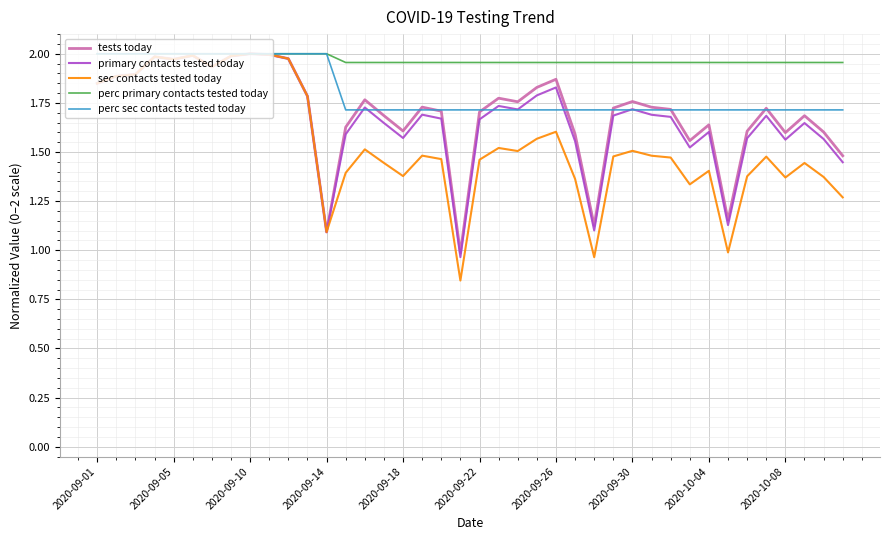

What are all the series names shown in the legend?

tests today, primary contacts tested today, sec contacts tested today, perc primary contacts tested today, perc sec contacts tested today